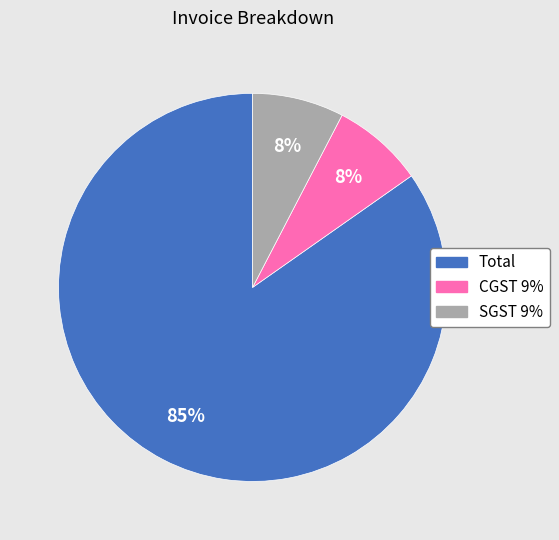

What percentage is the SGST 9% slice, to the nearest percent?

8%